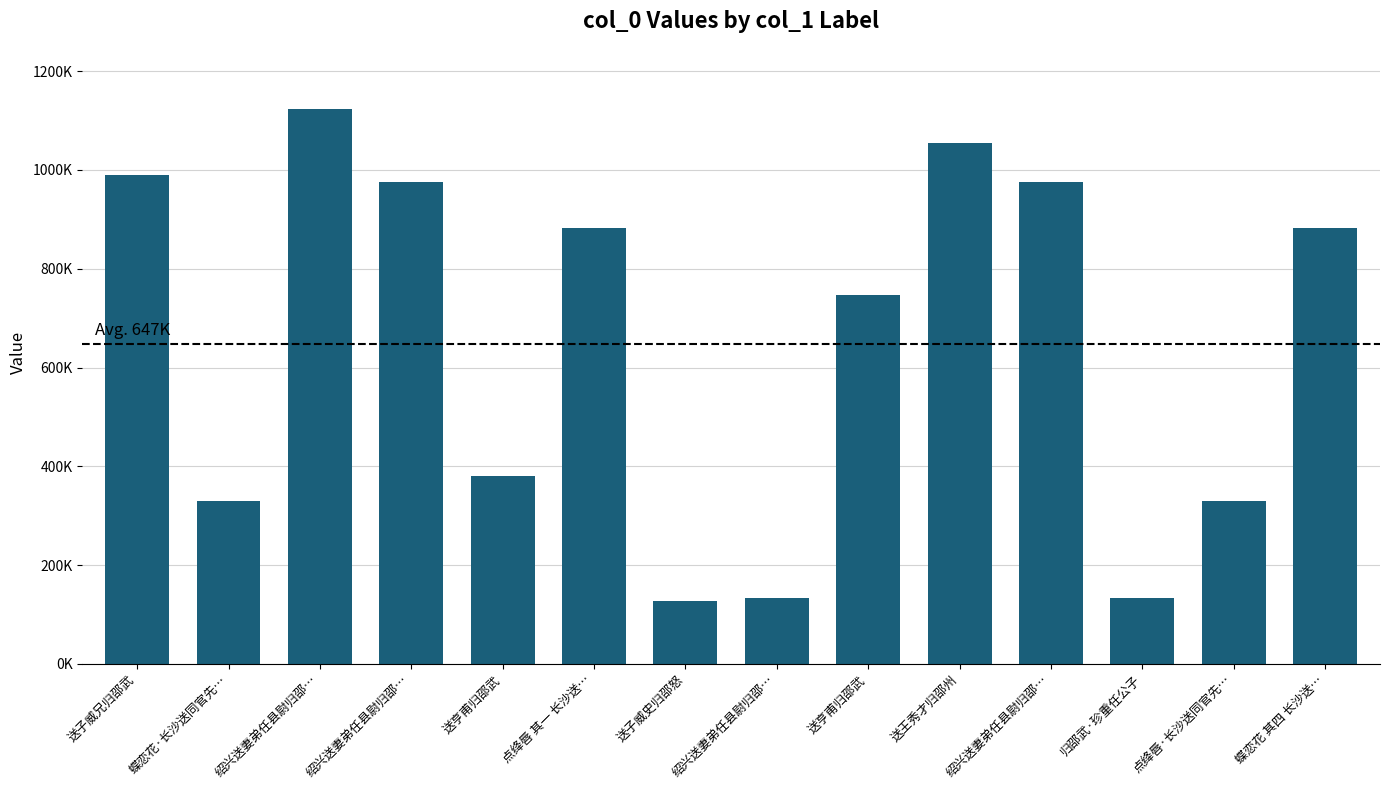

Does the chart contain any negative values?

No